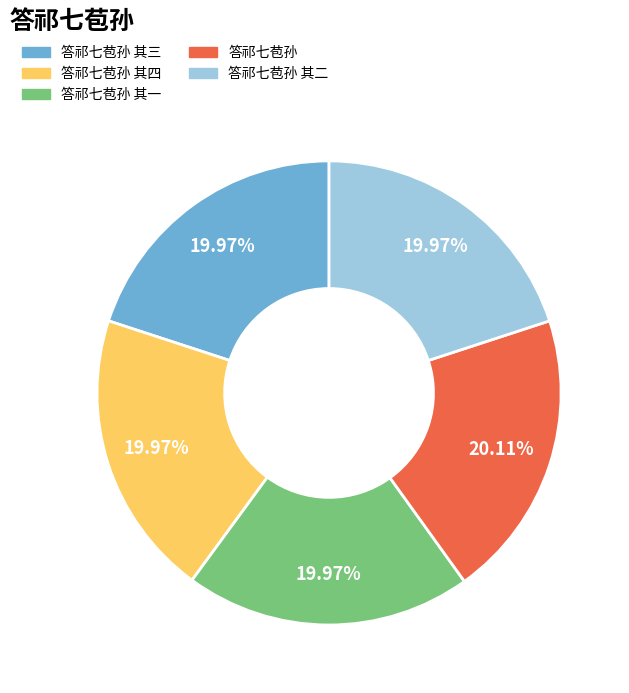

Does any single category account for the majority?

No